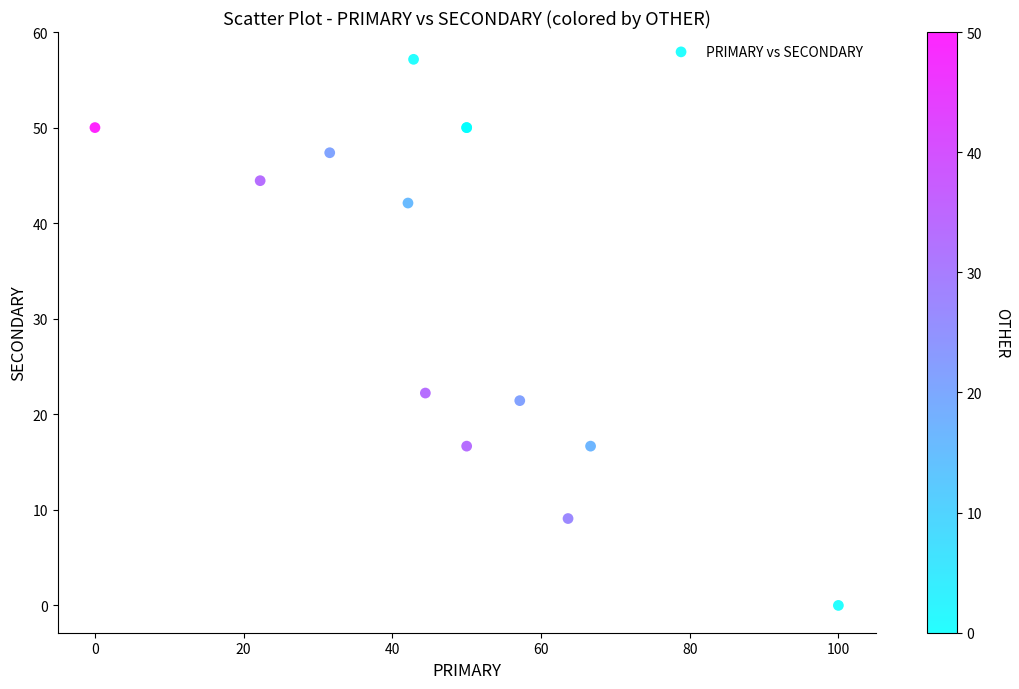

What Y value in the scatter plot is closest to 28?

22.2